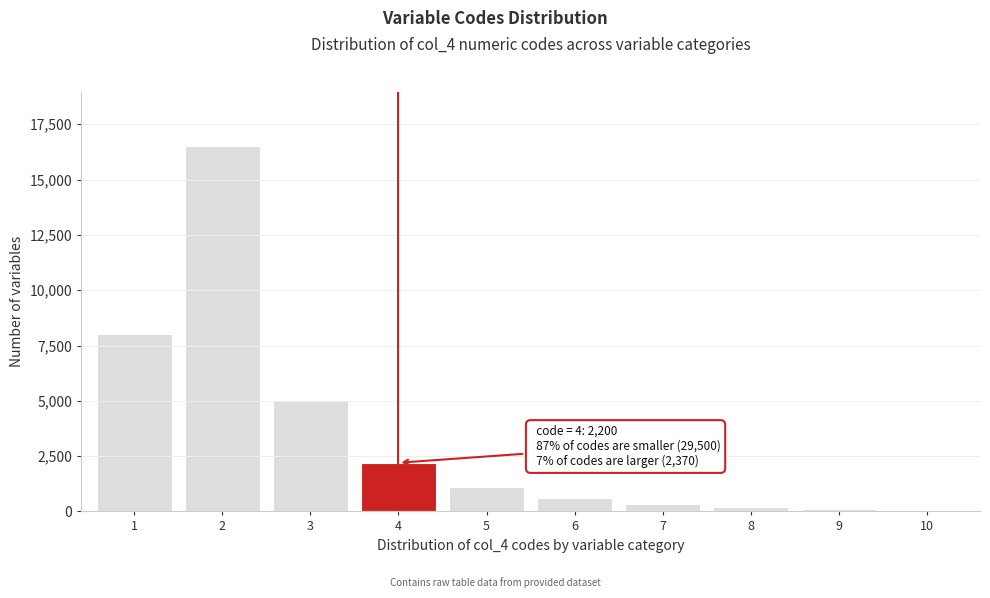

Is it true that the value at 5 is 395?

False